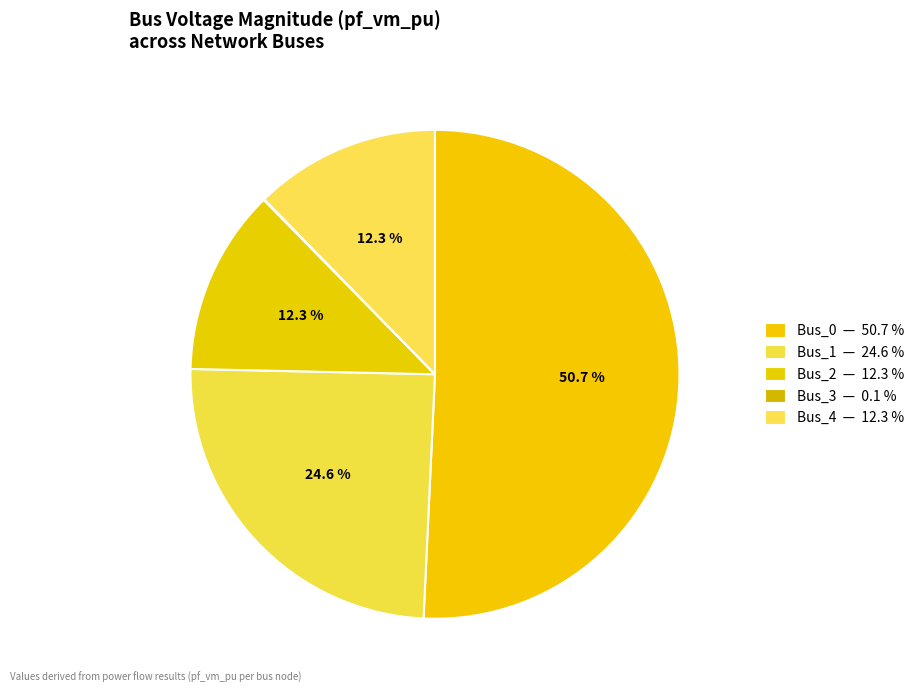

Is there any slice that represents more than half of the pie?

Yes